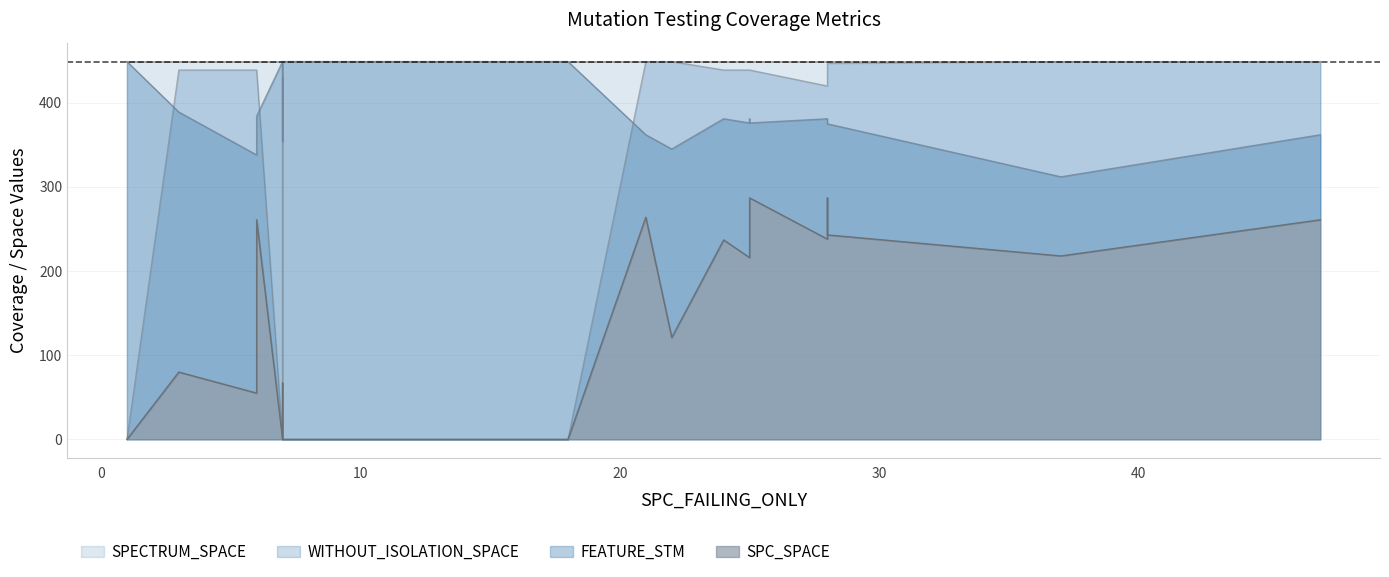

True or false: WITHOUT_ISOLATION_SPACE and SPC_SPACE intersect in this chart.

False